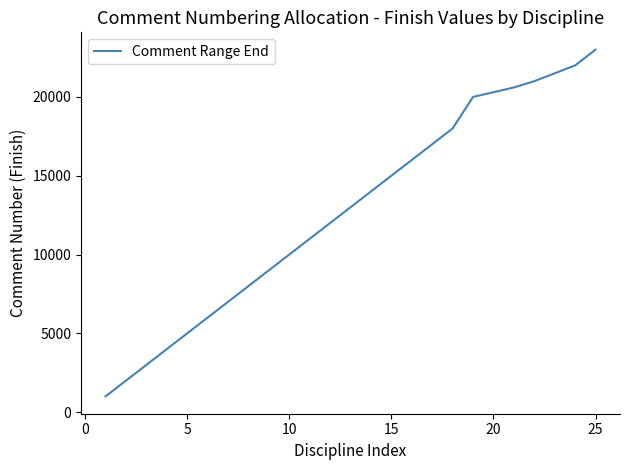

Is this an area chart (filled region under the line)?

No